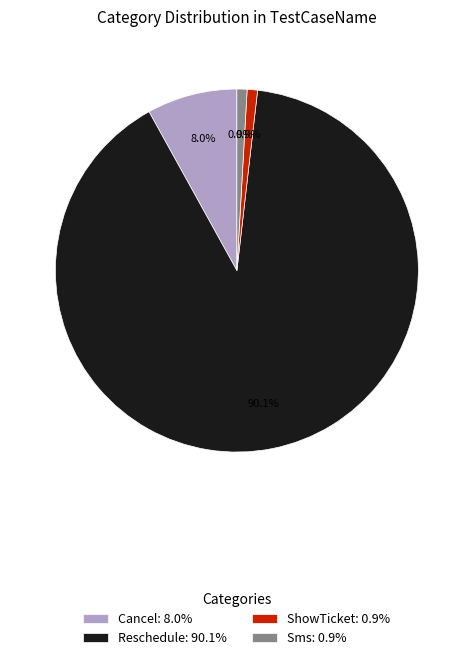

Is there a majority slice in this chart?

Yes